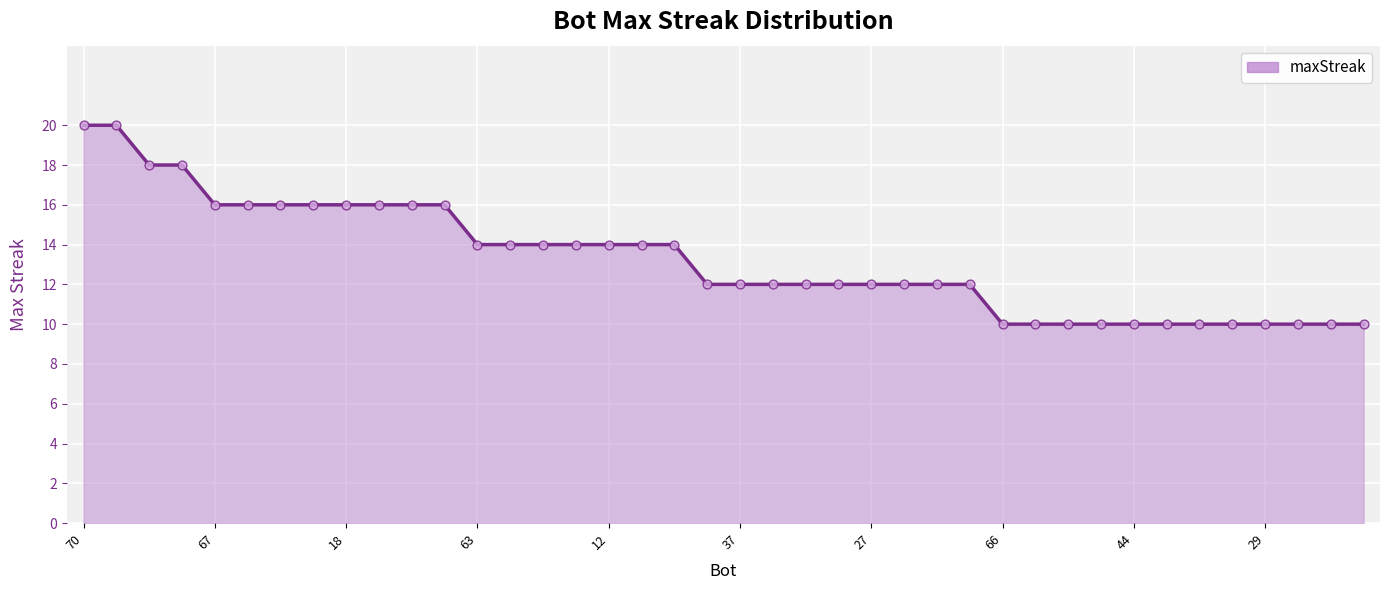

What is the greatest value displayed?

20